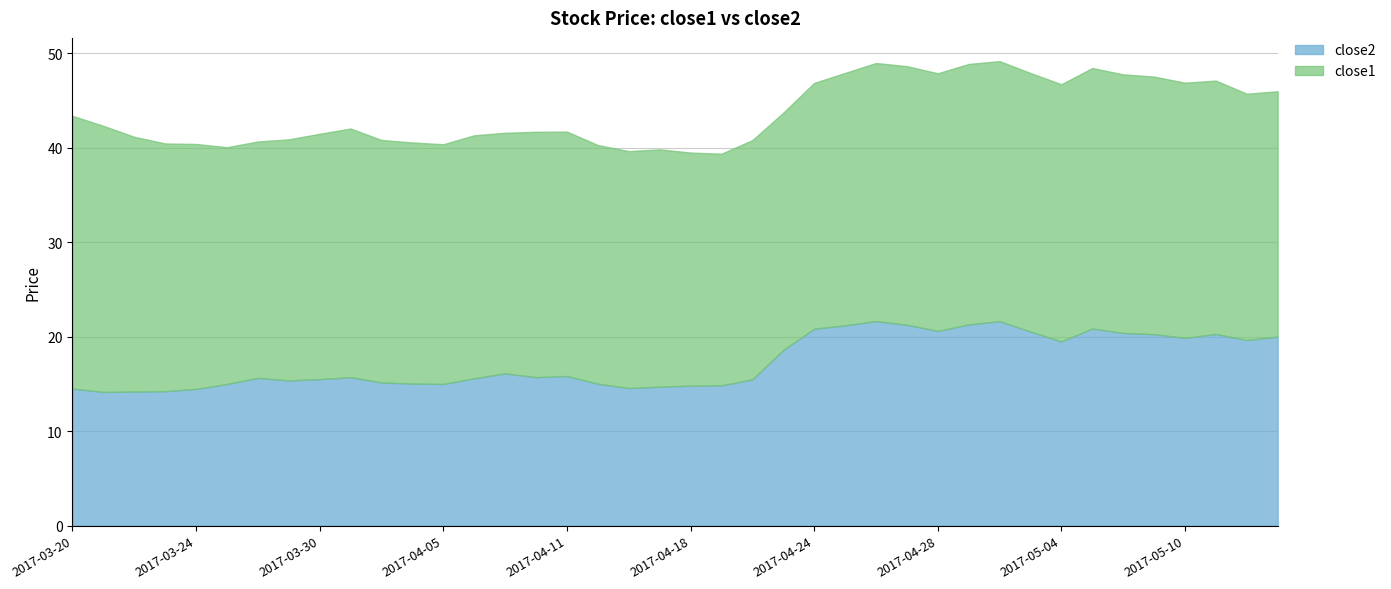

What is the minimum value for close2?

14.2